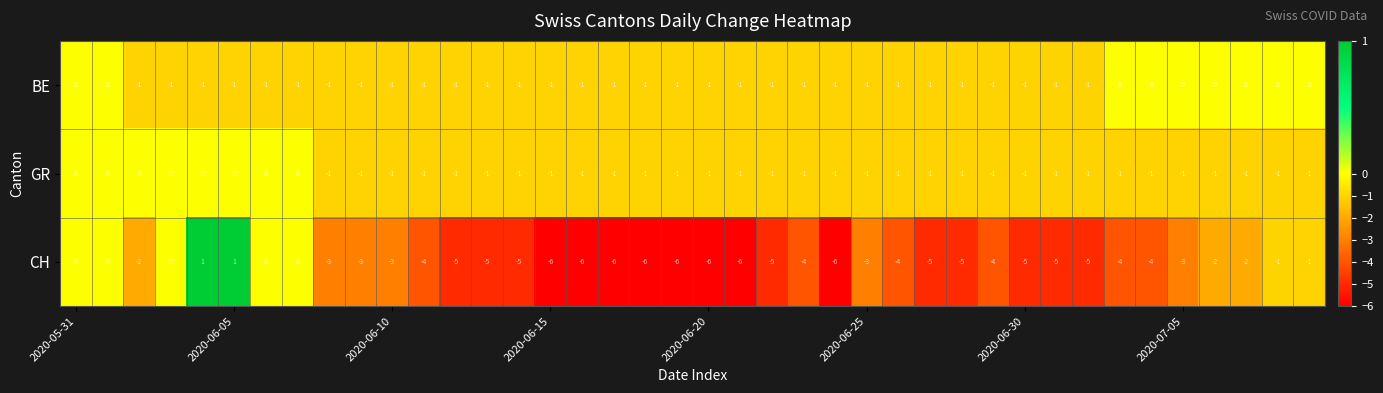

At how many categories does at least one series exceed -3?

40